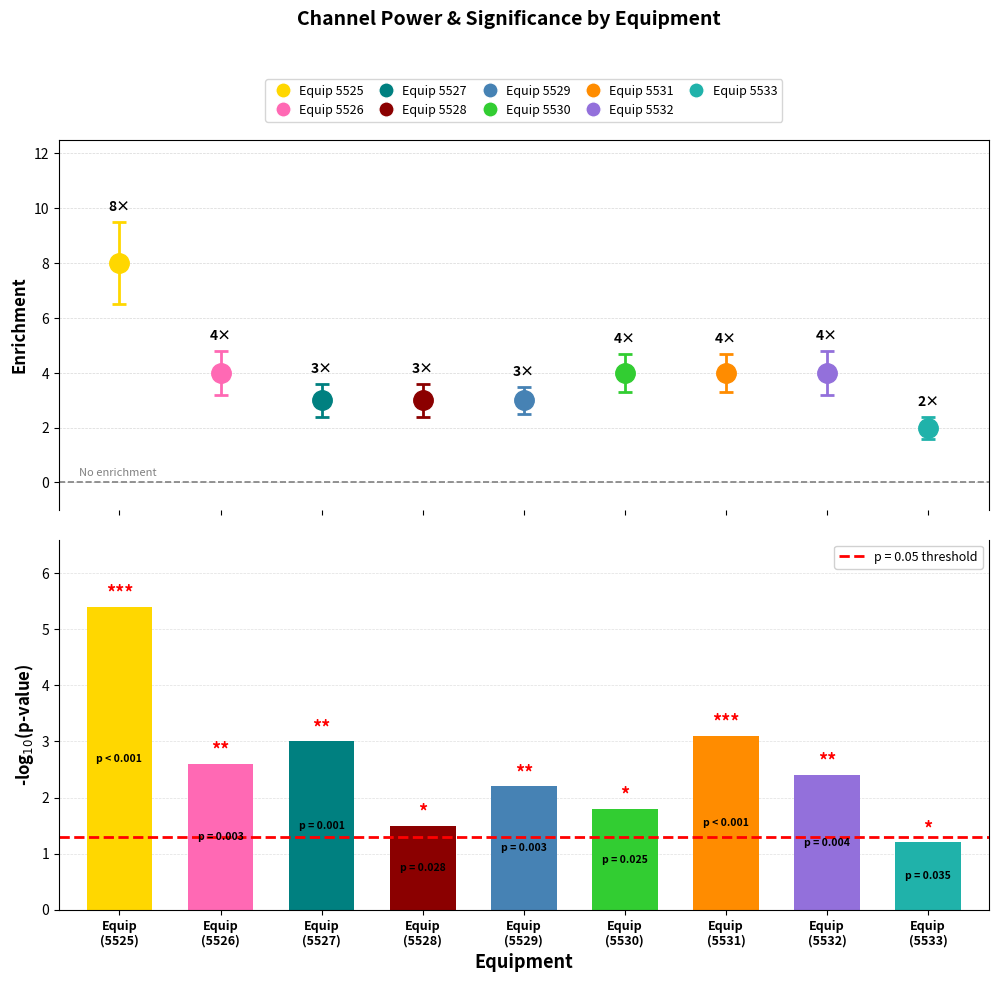

Reading right to left, list all the values displayed in this chart.

1.2	2.4	3.1	1.8	2.2	1.5	3.0	2.6	5.4